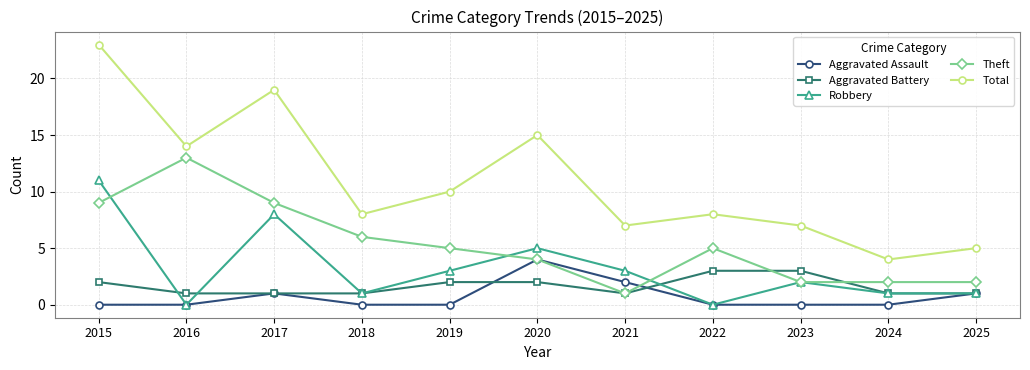

At which category does Aggravated Assault reach its first local peak?

2017